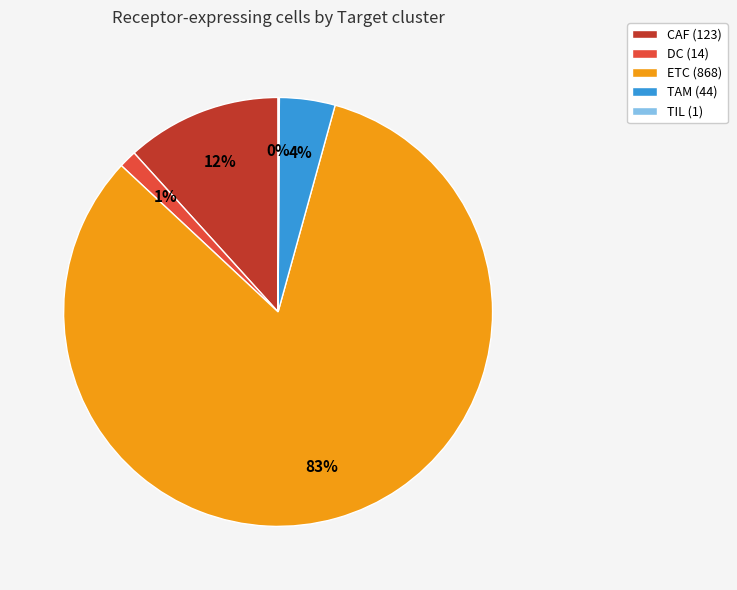

Does any single category account for the majority?

Yes